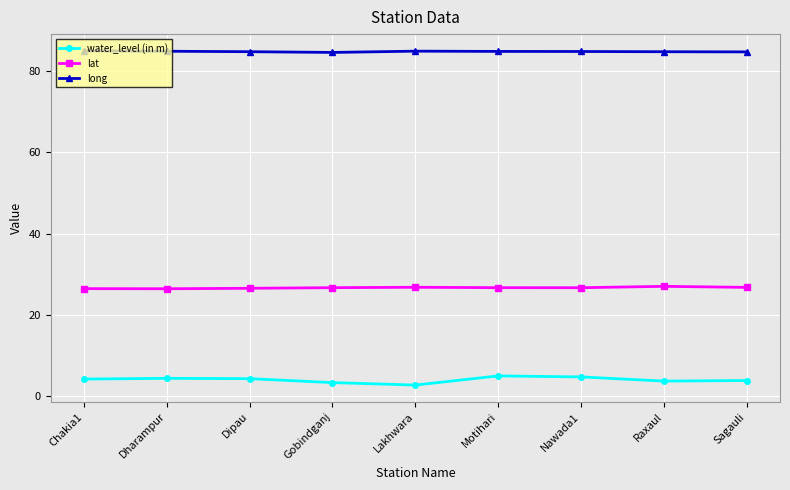

How many lines are shown in the chart?

3